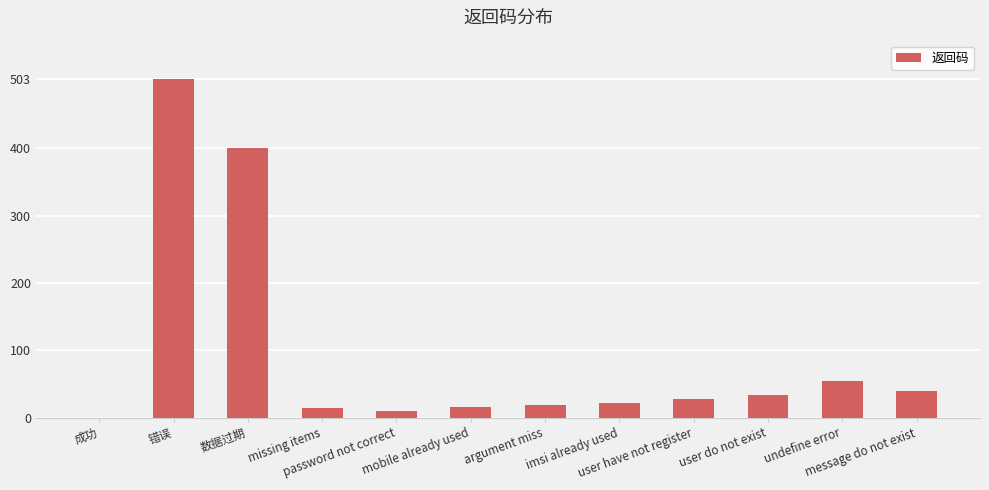

What is the greatest value displayed?

503